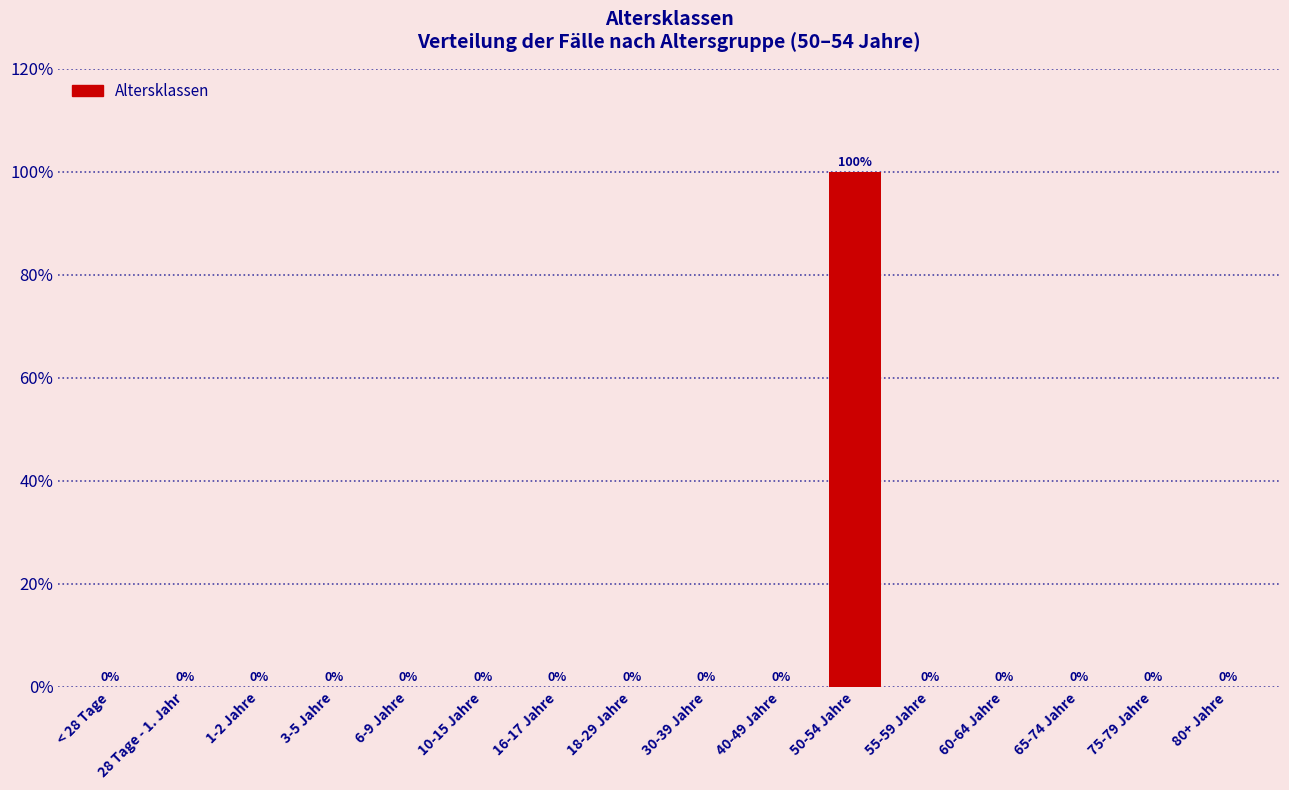

The chart shows a value of -47 at 75-79 Jahre. True or false?

False